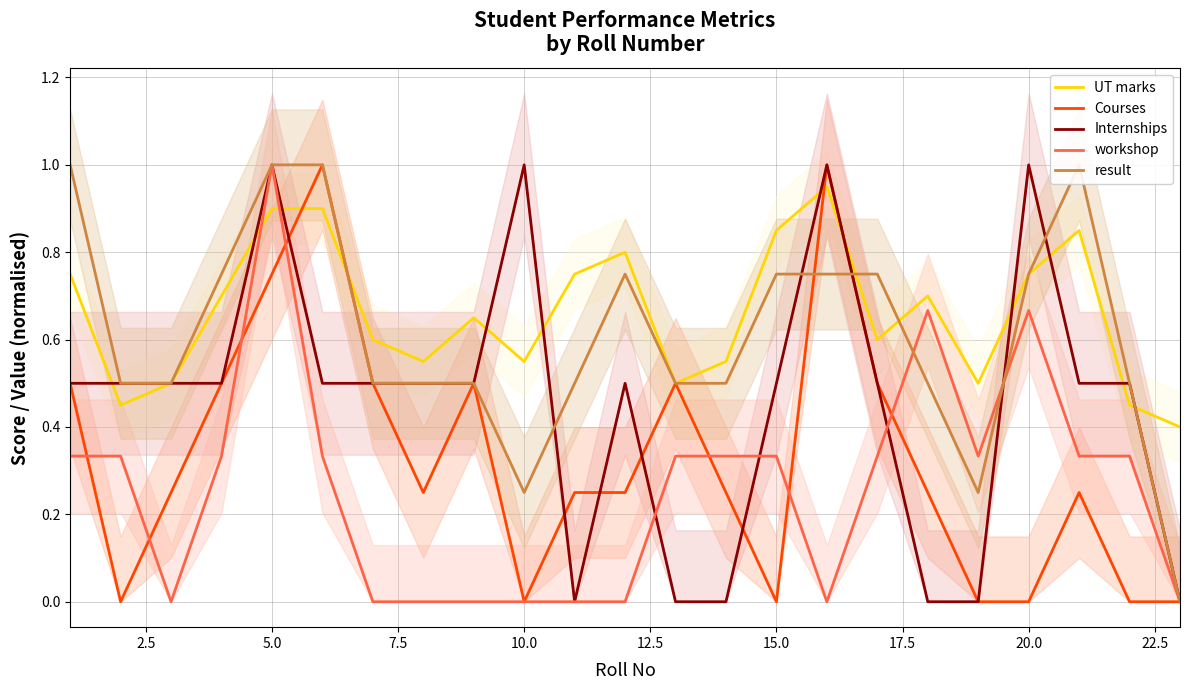

How many data points in workshop are above 0?

14